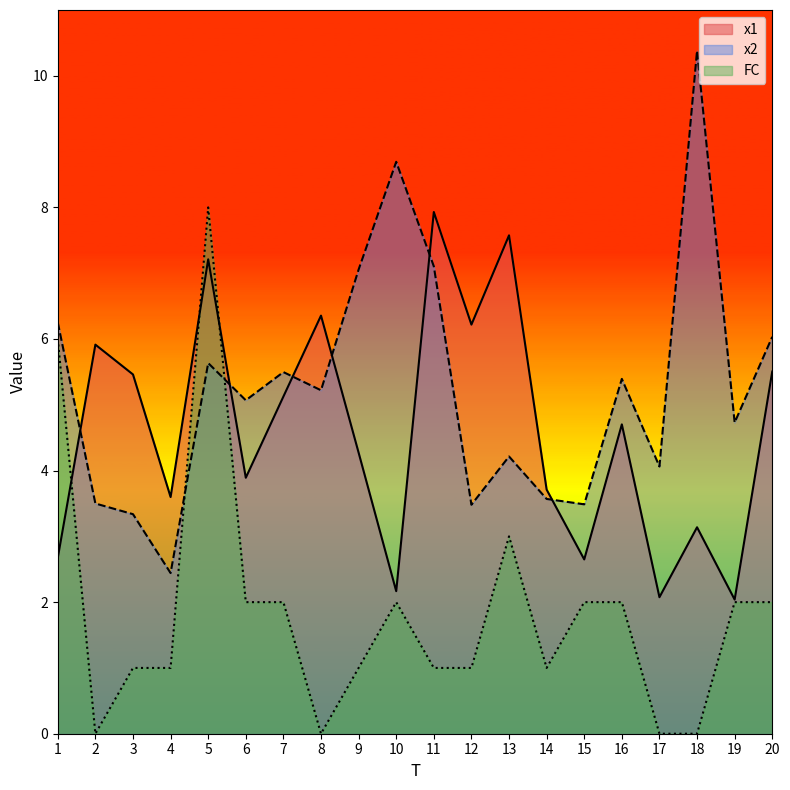

In FC, how many points are higher than both neighbors (excluding endpoints)?

3